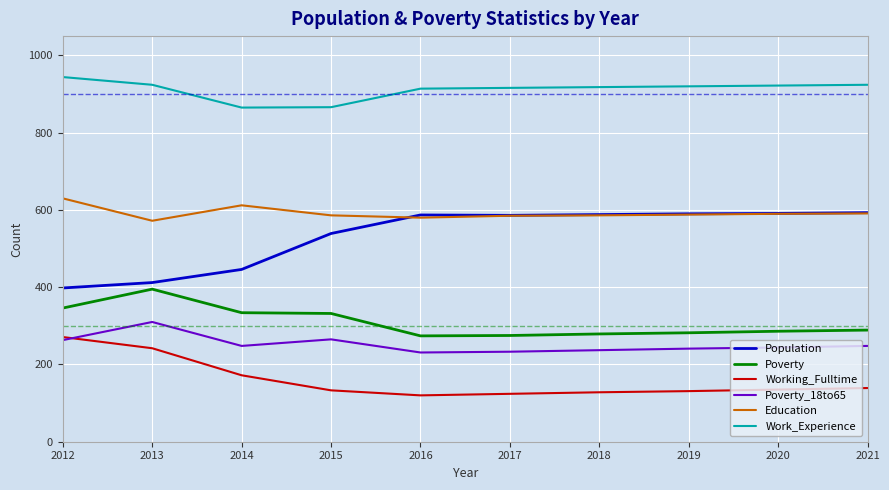

How many lines are shown in the chart?

6